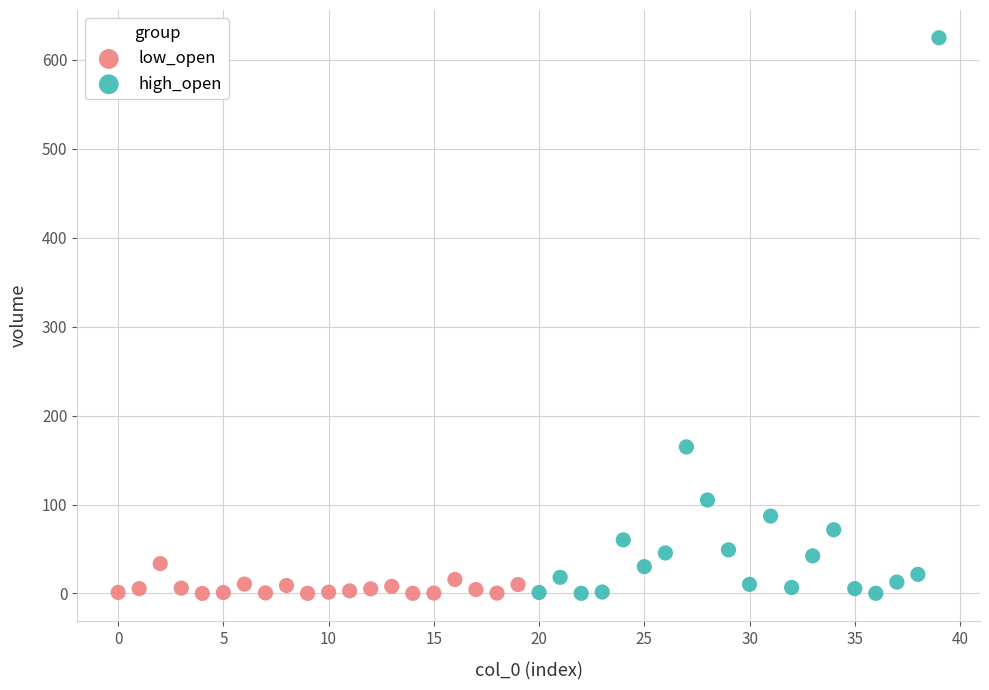

Which series has the largest Y range (max minus min)?

high_open